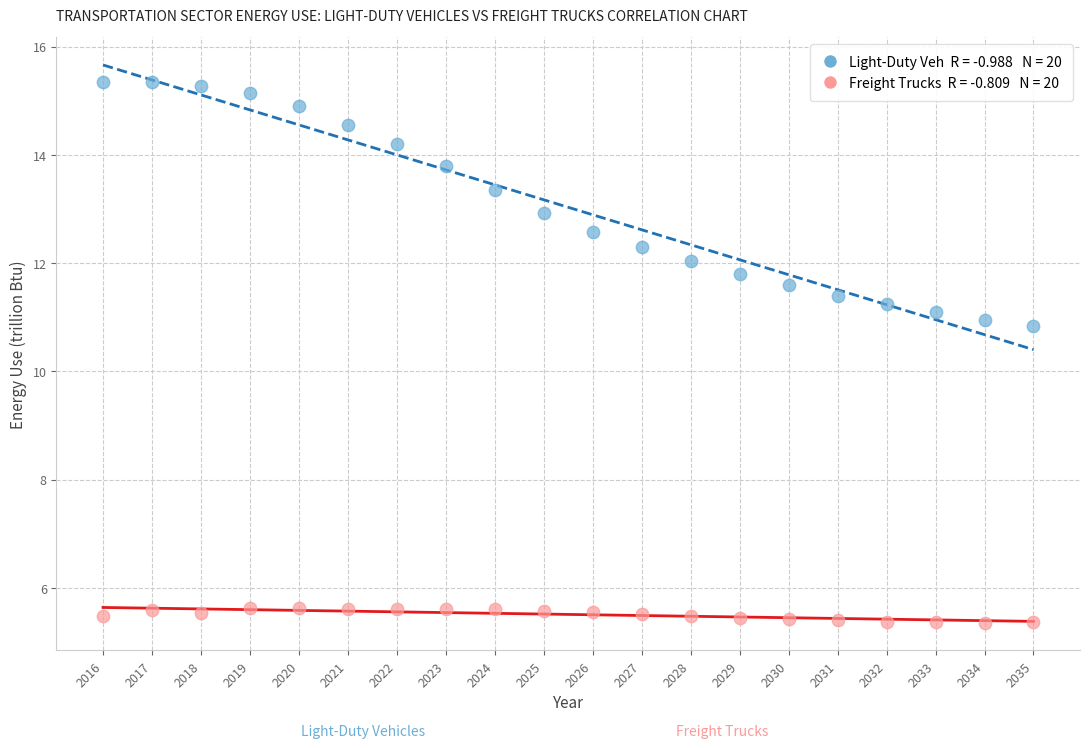

Across all series, what Y value is closest to 10?

10.8